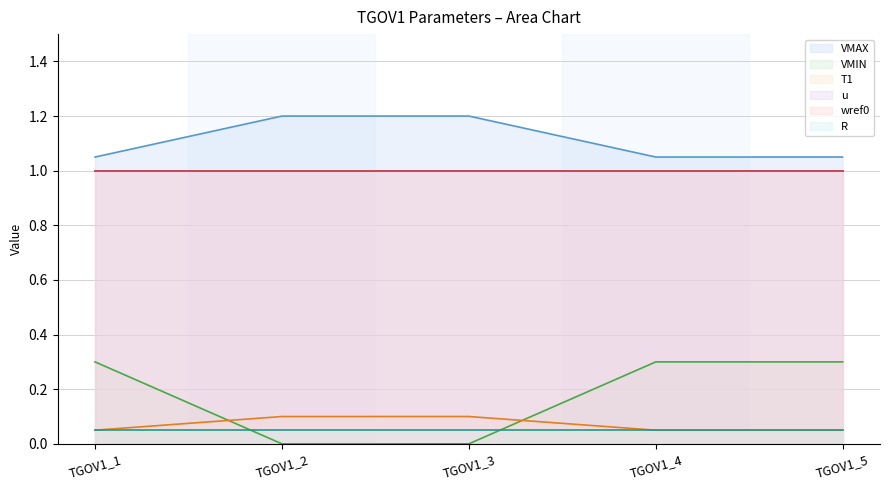

At which category is the sum across all series the highest?

TGOV1_1